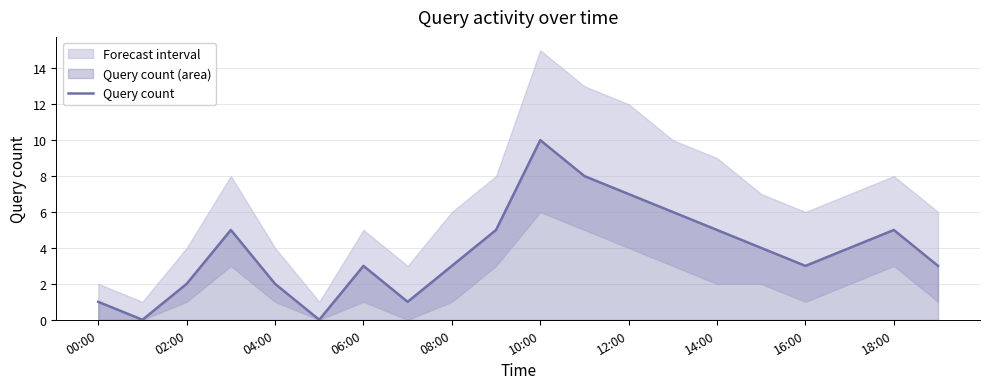

The Query count series shows 3 at 08:00. True or false?

True